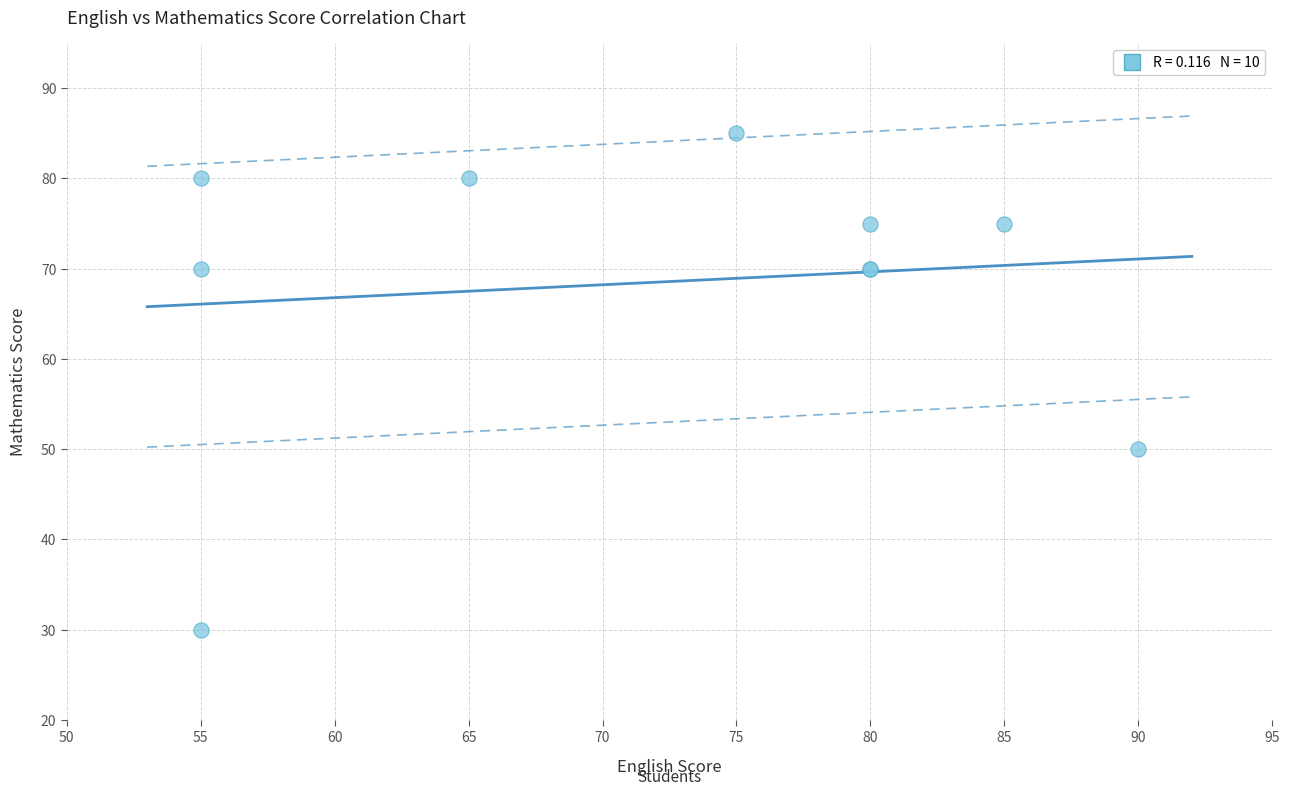

What Y value in the scatter plot is closest to 57?

50